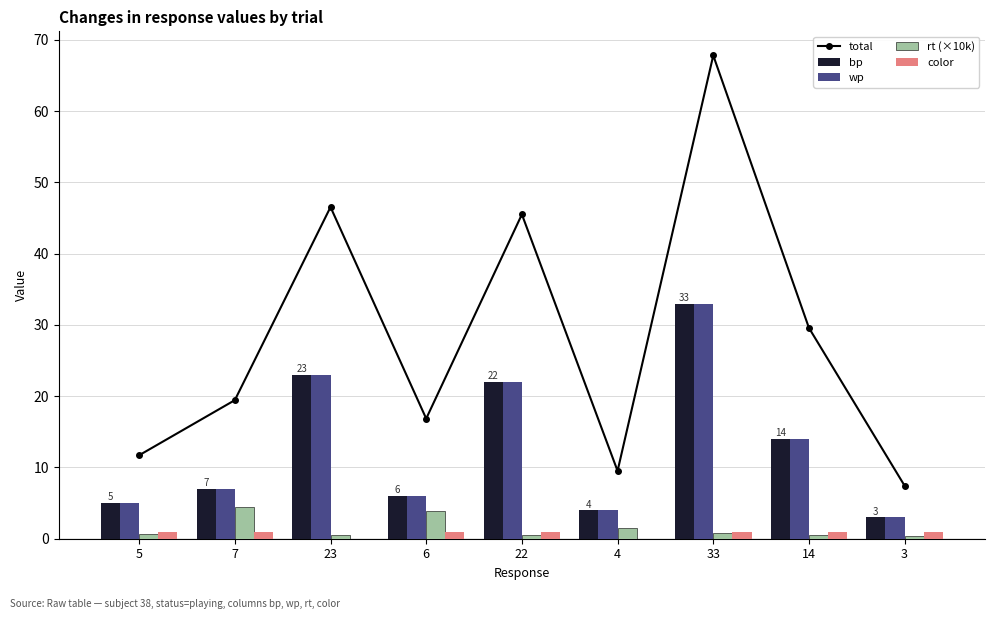

True or false: wp has a value of 6.0 at 6.

True